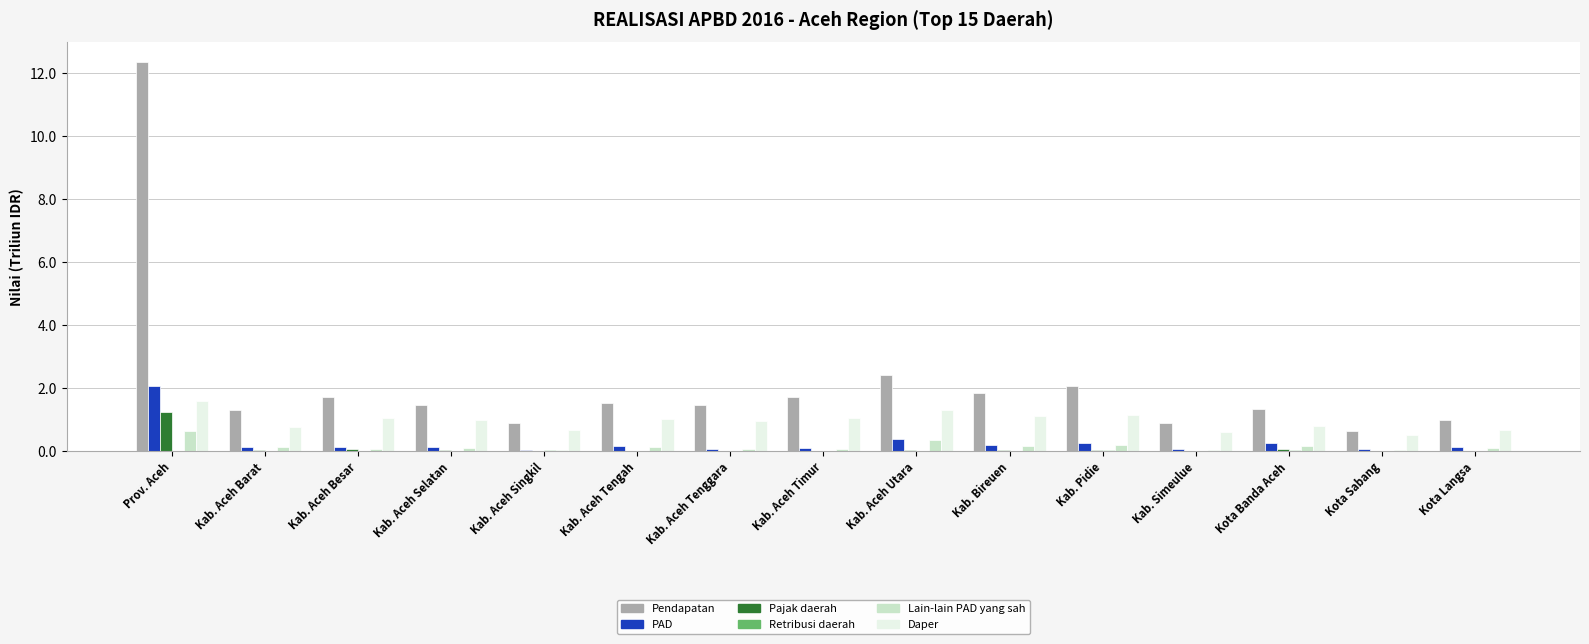

Which series changed the most between Prov. Aceh and Kab. Aceh Selatan?

Pendapatan